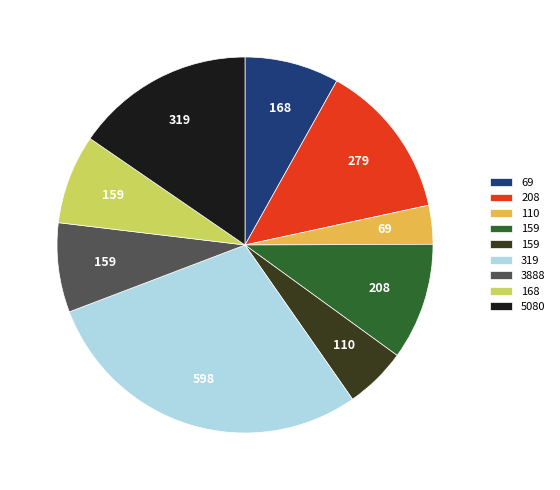

Does any single category account for the majority?

No